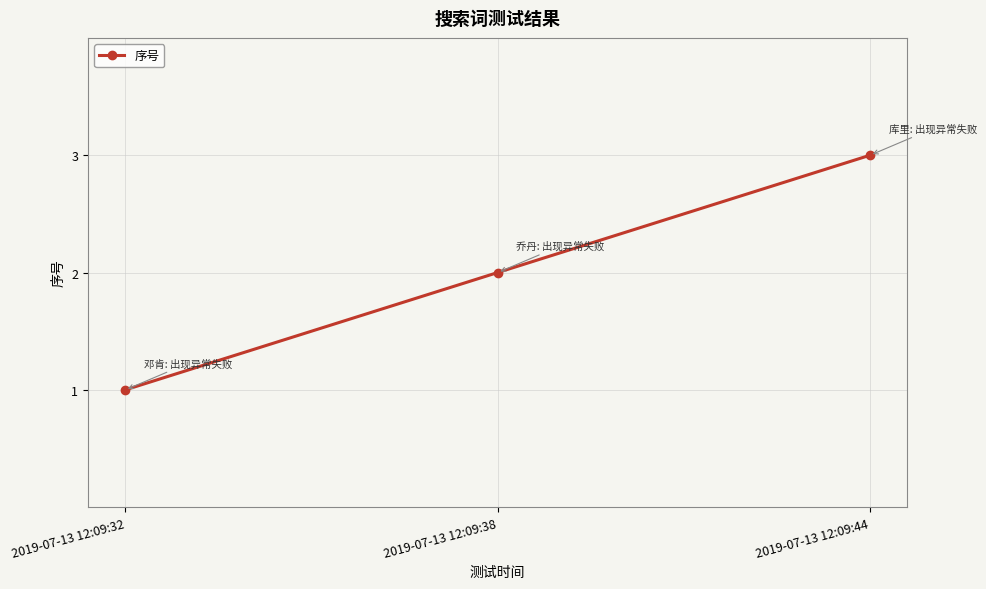

Rank the categories by value from highest to lowest.

2019-07-13 12:09:44, 2019-07-13 12:09:38, 2019-07-13 12:09:32